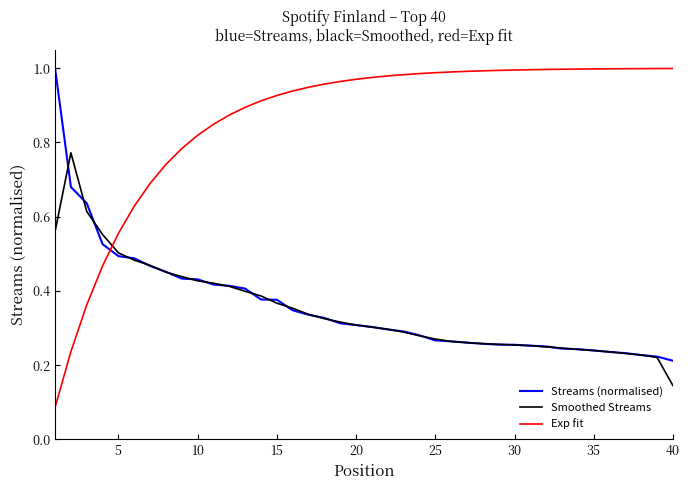

After their last crossing, which series has the higher values: Smoothed Streams or Exp fit?

Exp fit